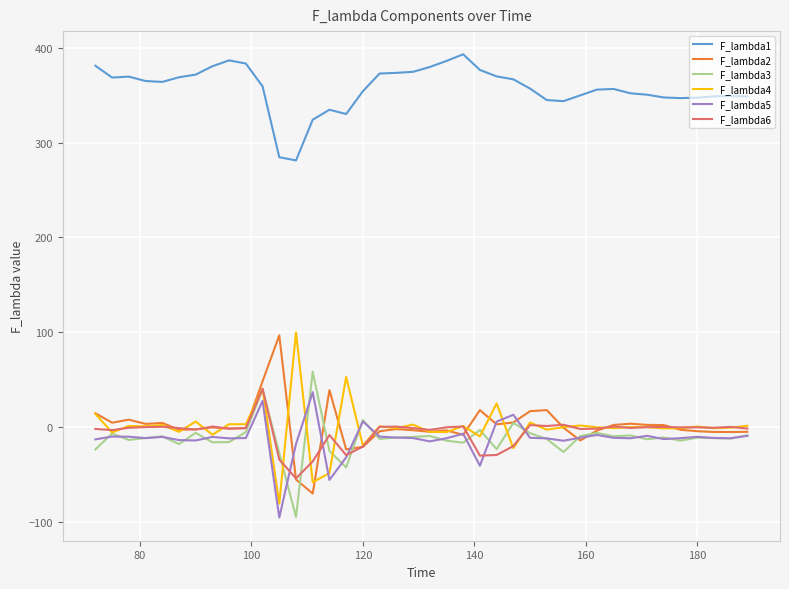

What is the difference between the second highest and minimum values in the F_lambda4 series?

133.4